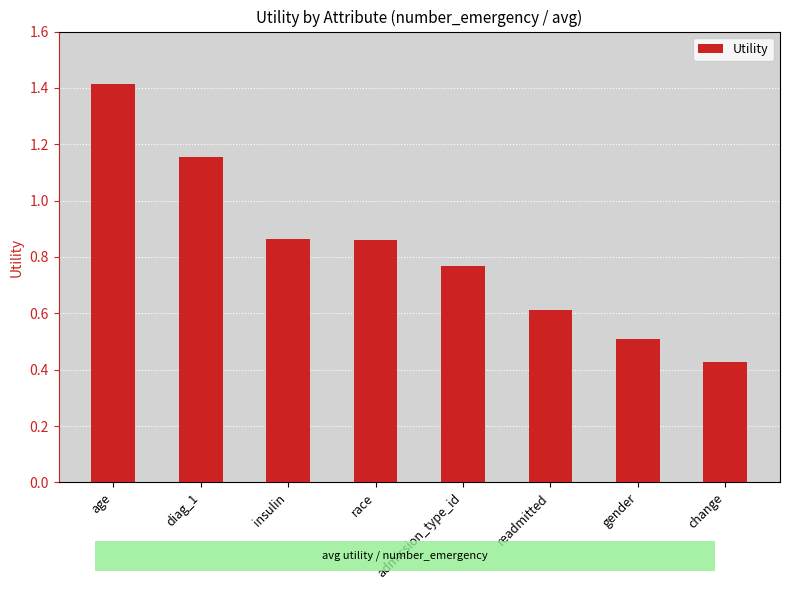

Approximately how many times larger is the value at change compared to age?

0.3